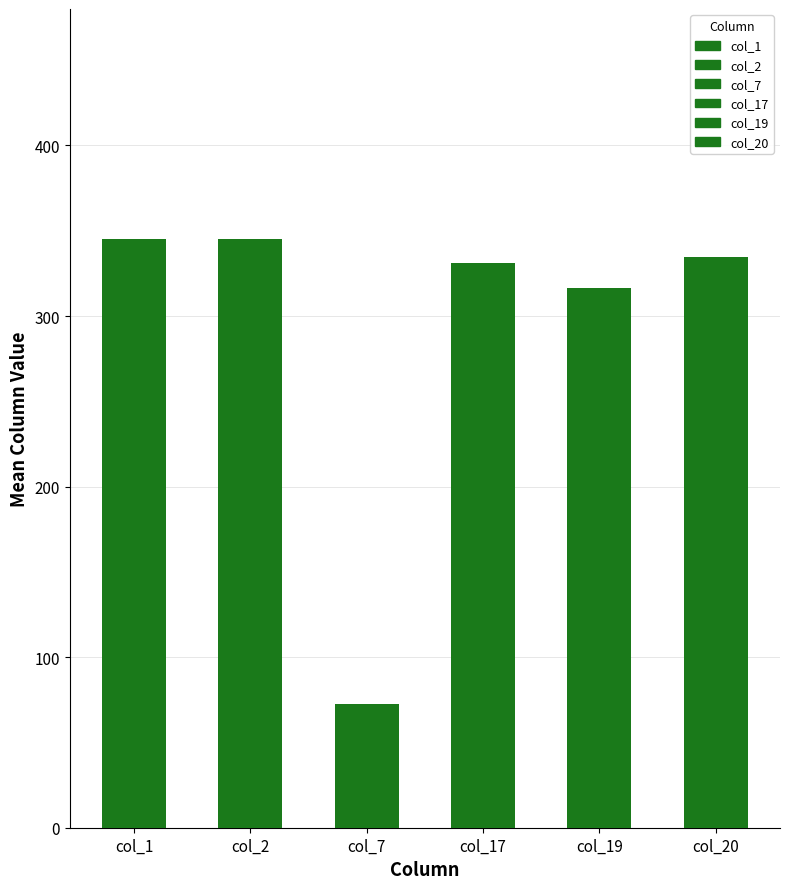

Read the col_2 value at 0.1.

347.9